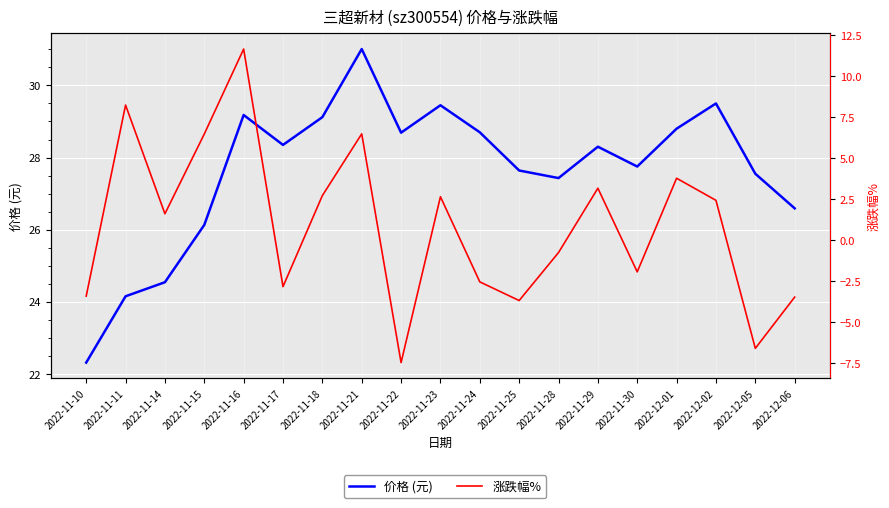

At which category does 价格 (元) reach its first local peak?

2022-11-16